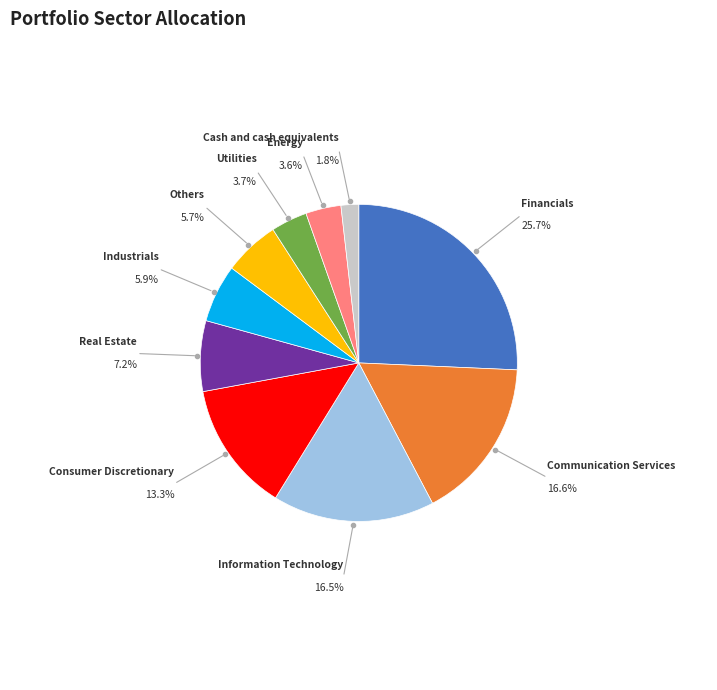

How many slices are in this pie chart?

10